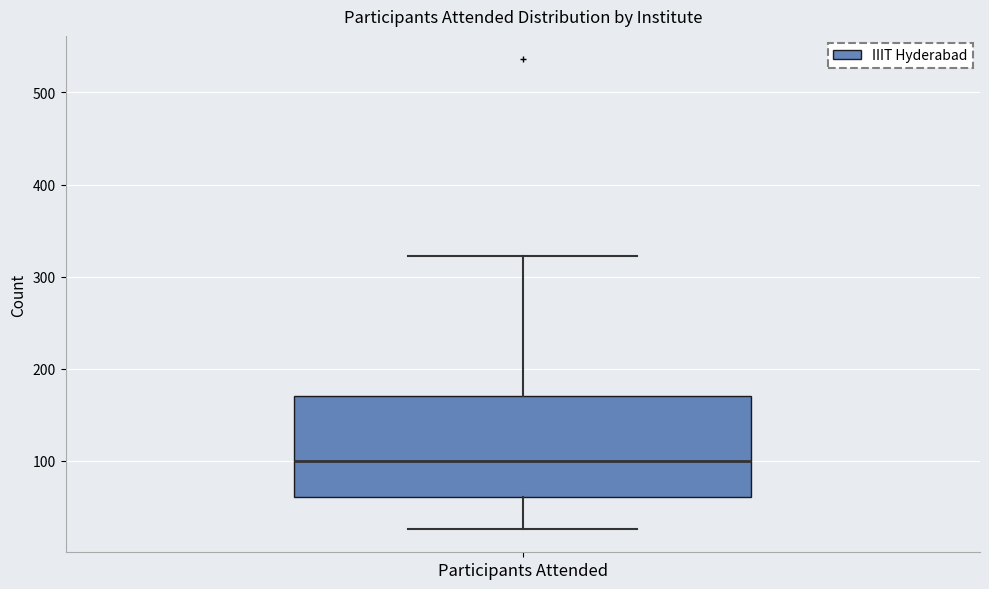

Transcribe this box plot: give where the median line is, the range the box spans, and where the two whiskers end, as read against the y-axis. The values are not printed on the chart, so give them approximately, as read against the axis.

median 100, box 60 to 170, whiskers 30 to 320